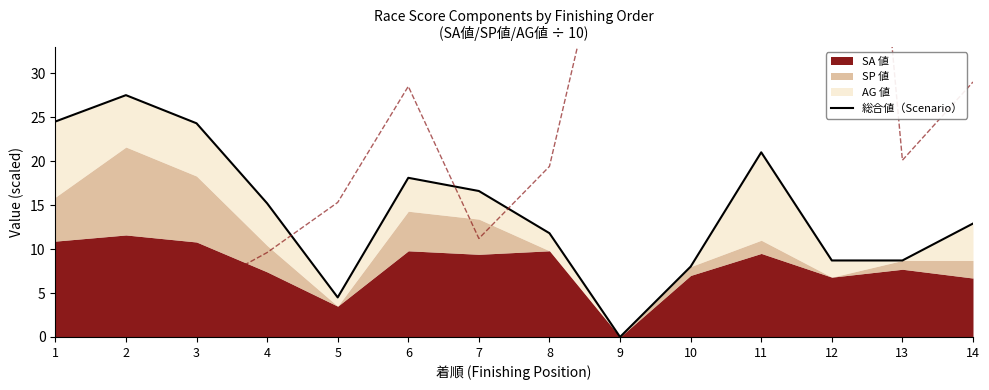

Where is the first local maximum?

2